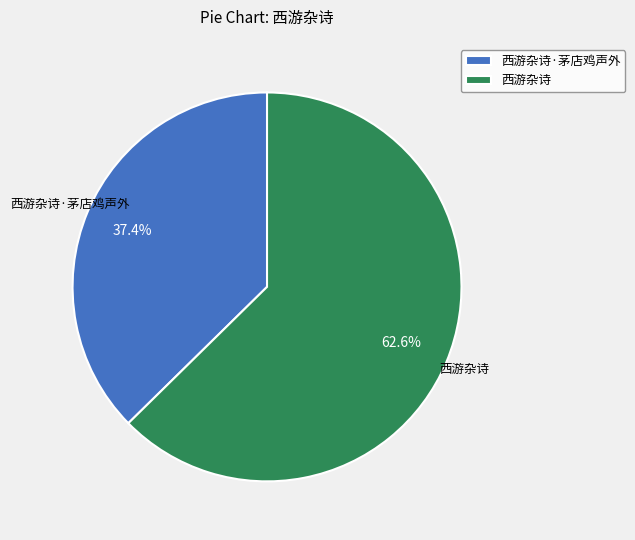

Combined, what portion of the pie is 西游杂诗·茅店鸡声外 and 西游杂诗?

100.0%